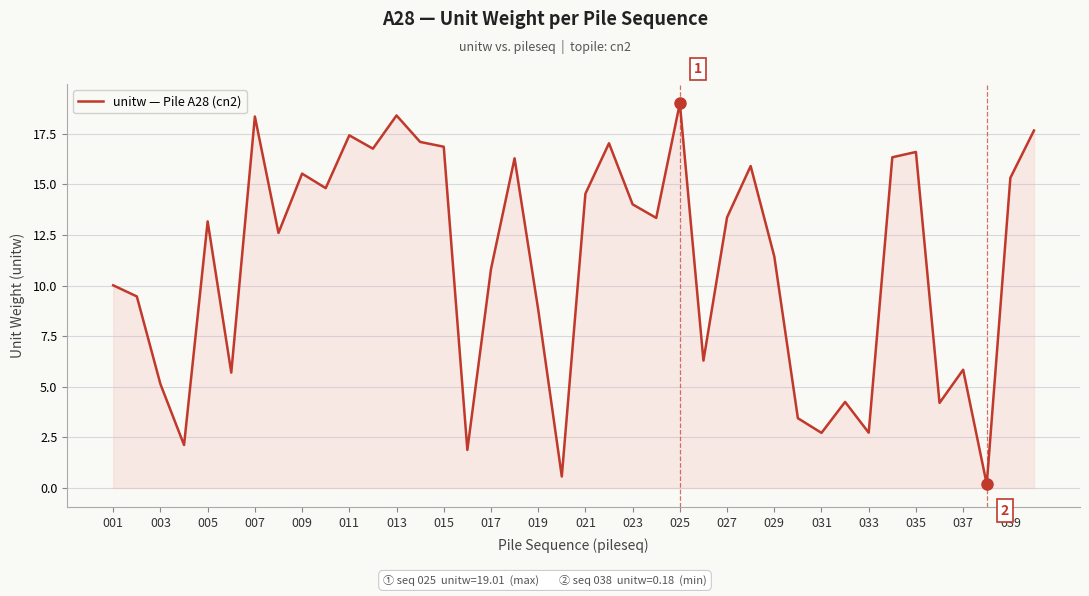

What is the greatest value displayed?

19.0